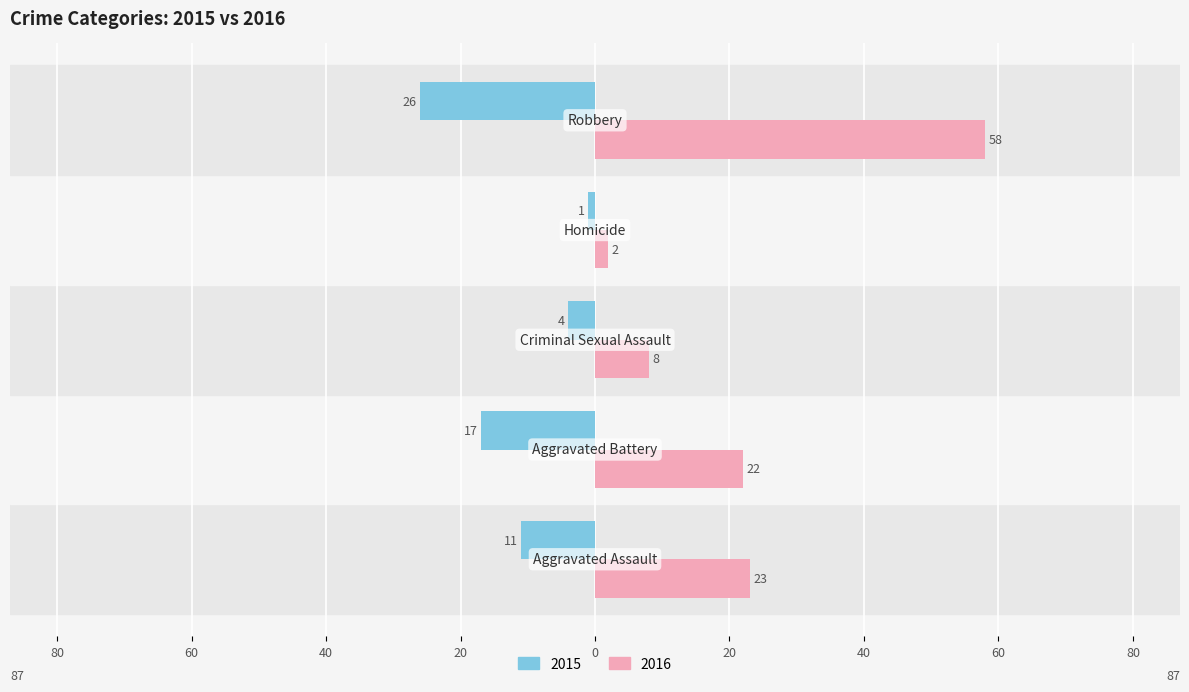

What are all the series names shown in the legend?

2015, 2016